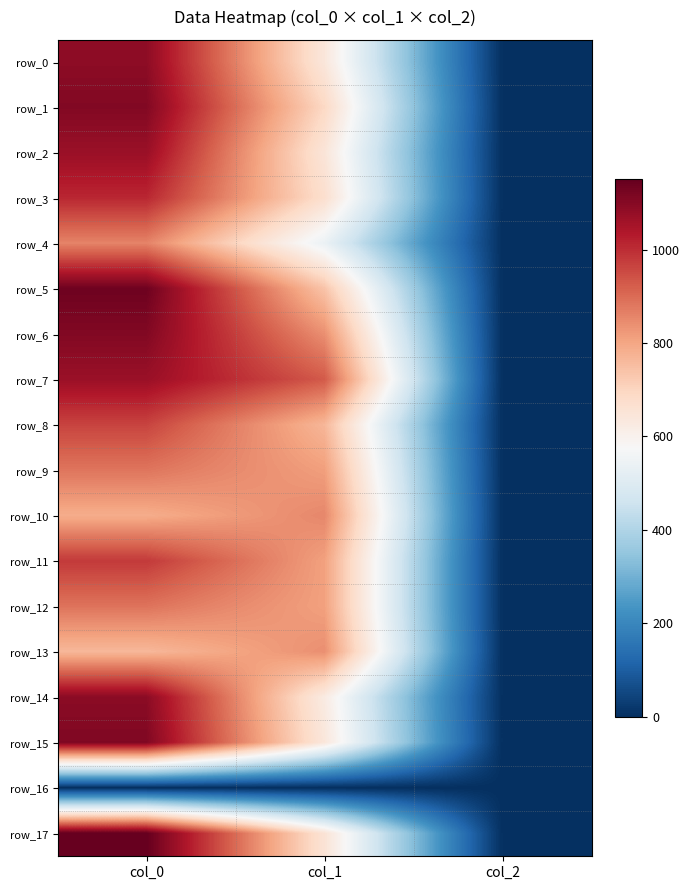

At which category is the sum across all series the highest?

col_0